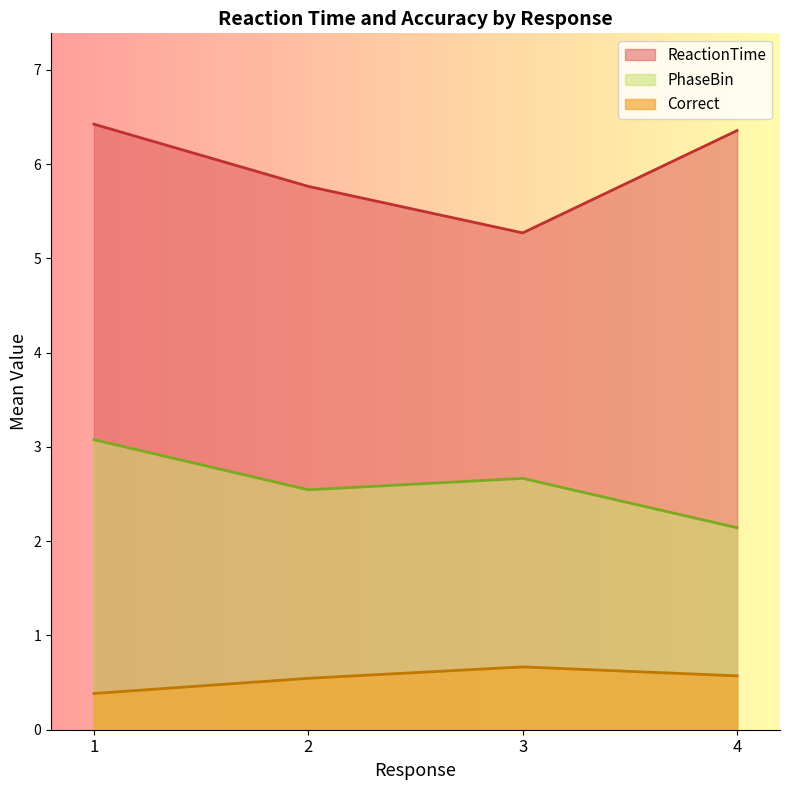

At which label does ReactionTime reach its peak?

1